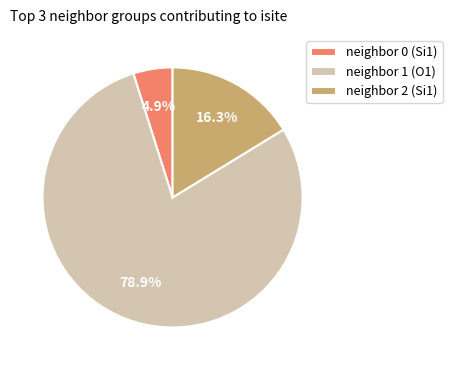

Does any single category account for the majority?

Yes